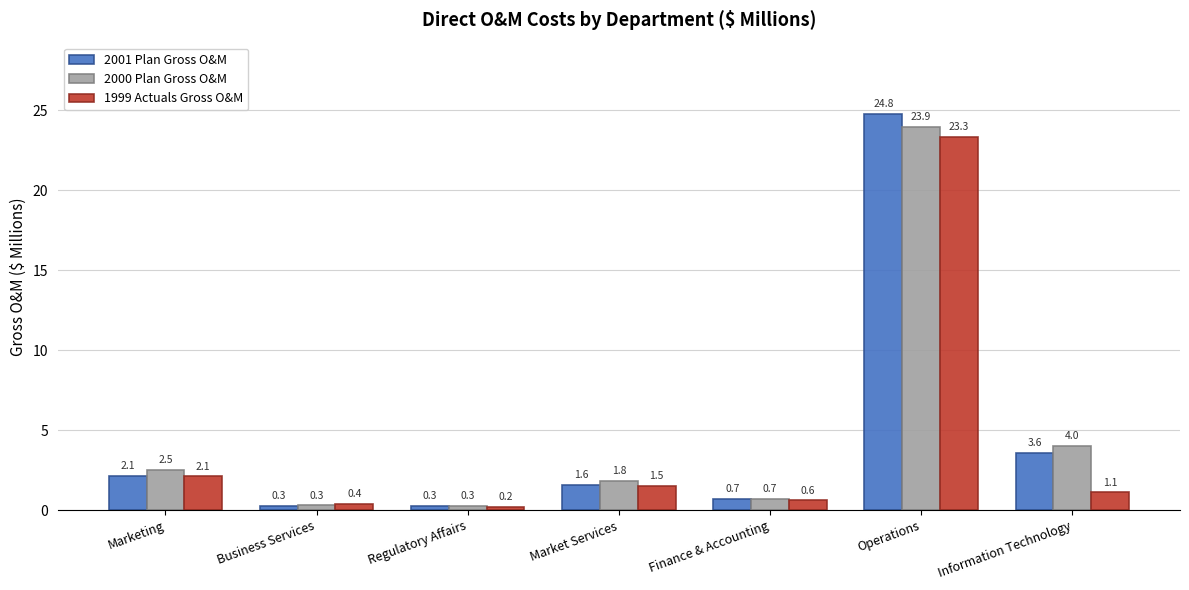

Reading right to left, extract all data points from this chart.

2001 Plan Gross O&M: Information Technology=3.6	Operations=24.8	Finance & Accounting=0.7	Market Services=1.6	Regulatory Affairs=0.3	Business Services=0.3	Marketing=2.1
2000 Plan Gross O&M: Information Technology=4.0	Operations=23.9	Finance & Accounting=0.7	Market Services=1.8	Regulatory Affairs=0.3	Business Services=0.3	Marketing=2.5
1999 Actuals Gross O&M: Information Technology=1.1	Operations=23.3	Finance & Accounting=0.6	Market Services=1.5	Regulatory Affairs=0.2	Business Services=0.4	Marketing=2.1